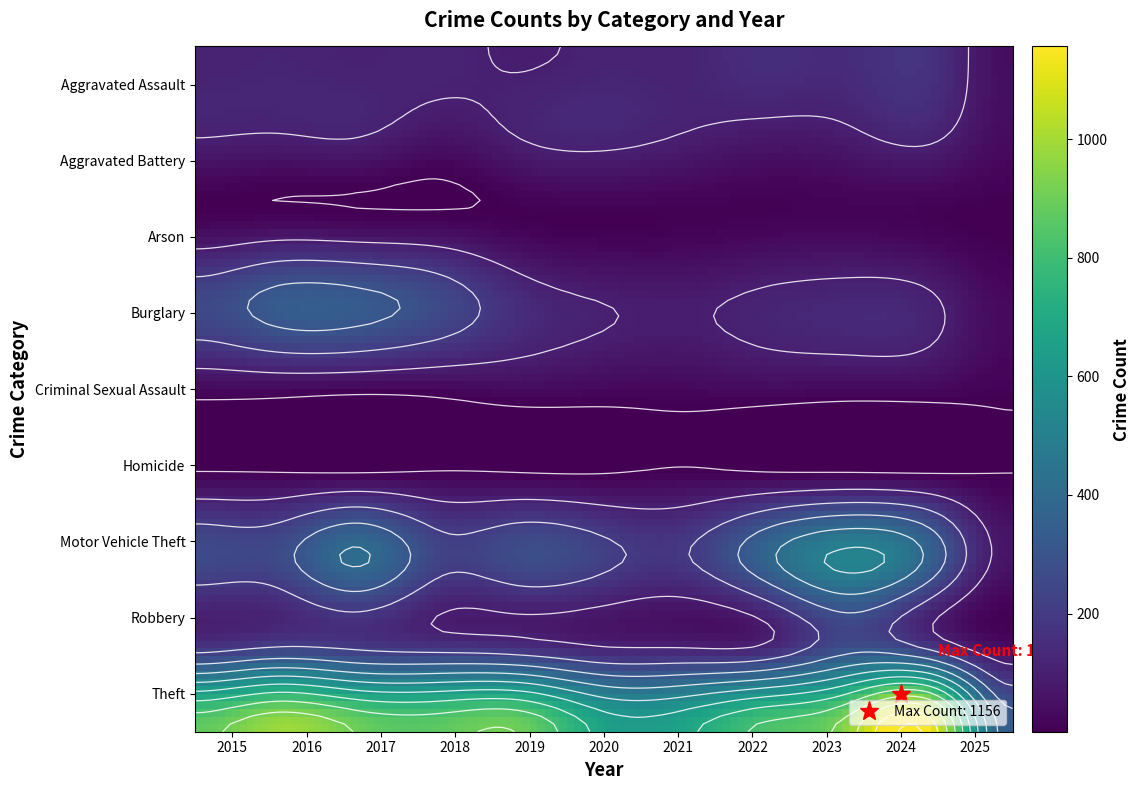

Rank the series at 2023 from lowest to highest value.

Homicide, Arson, Criminal Sexual Assault, Aggravated Battery, Burglary, Aggravated Assault, Robbery, Motor Vehicle Theft, Theft